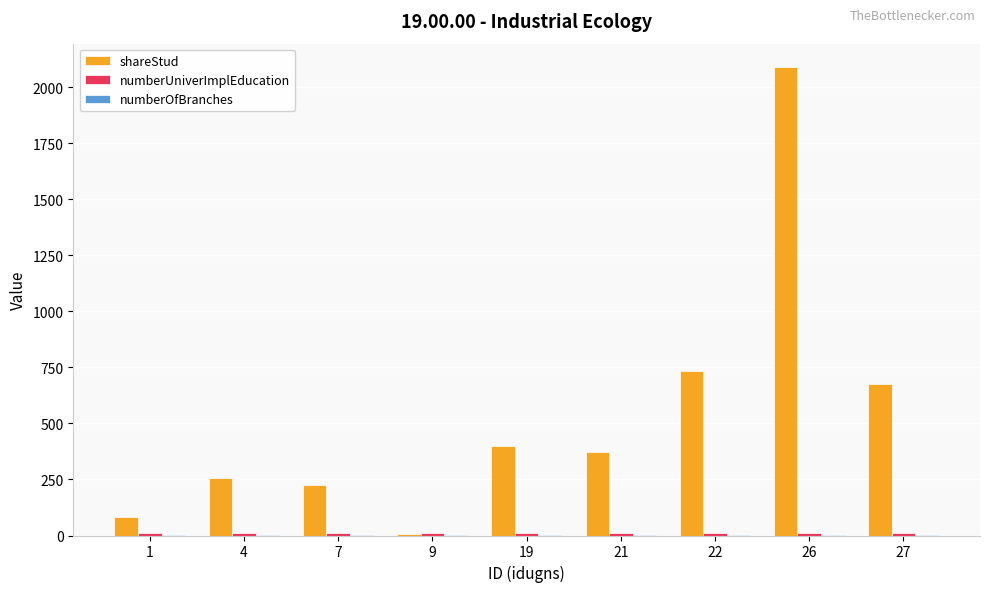

What is the maximum value shown in the chart?

2090